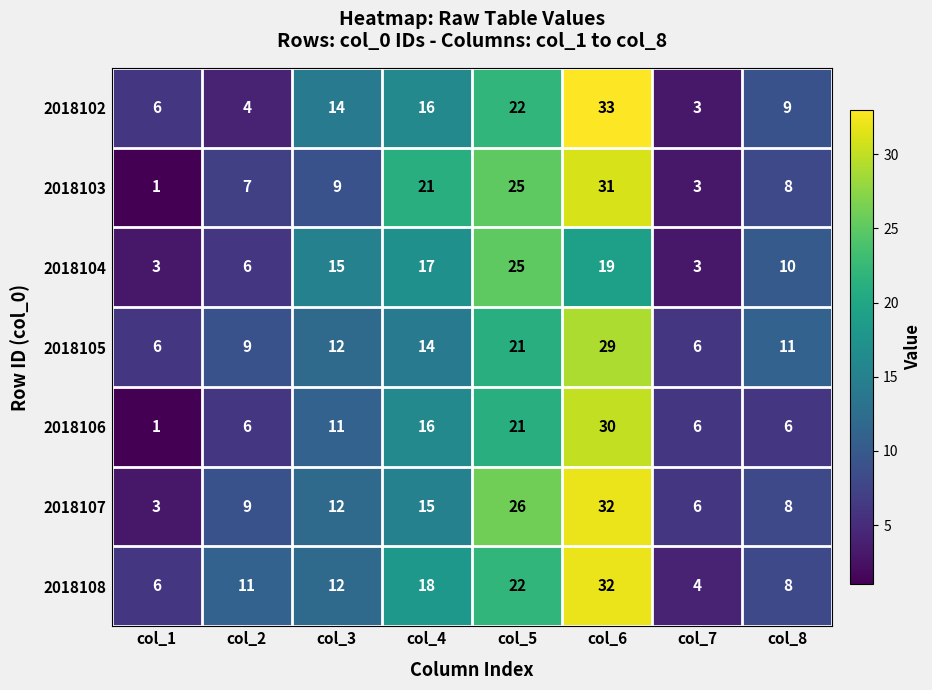

What is the greatest value displayed?

33